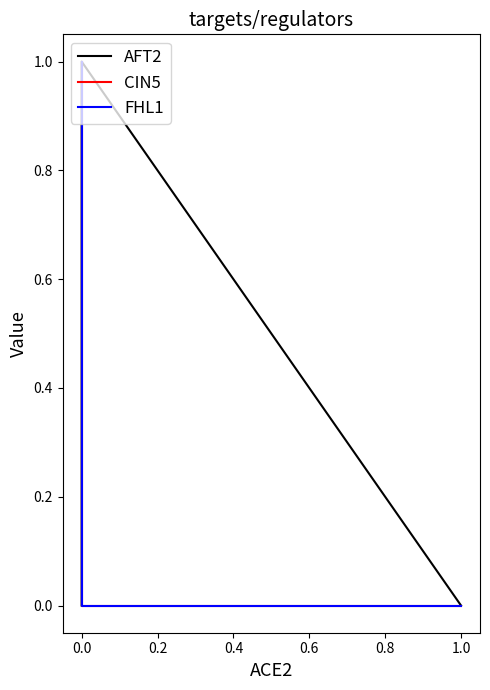

What is the sum of all CIN5 values?

2